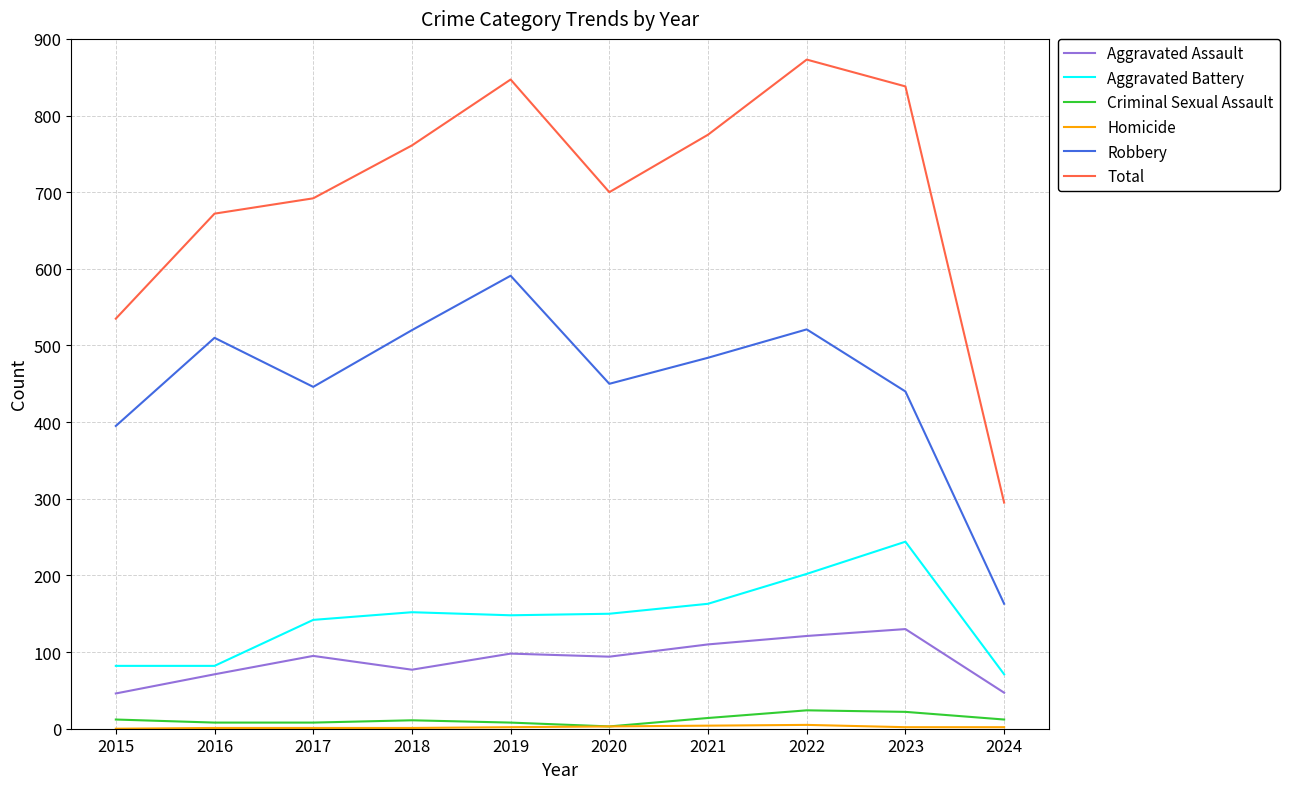

At which category does the chart reach its peak across all series?

2022